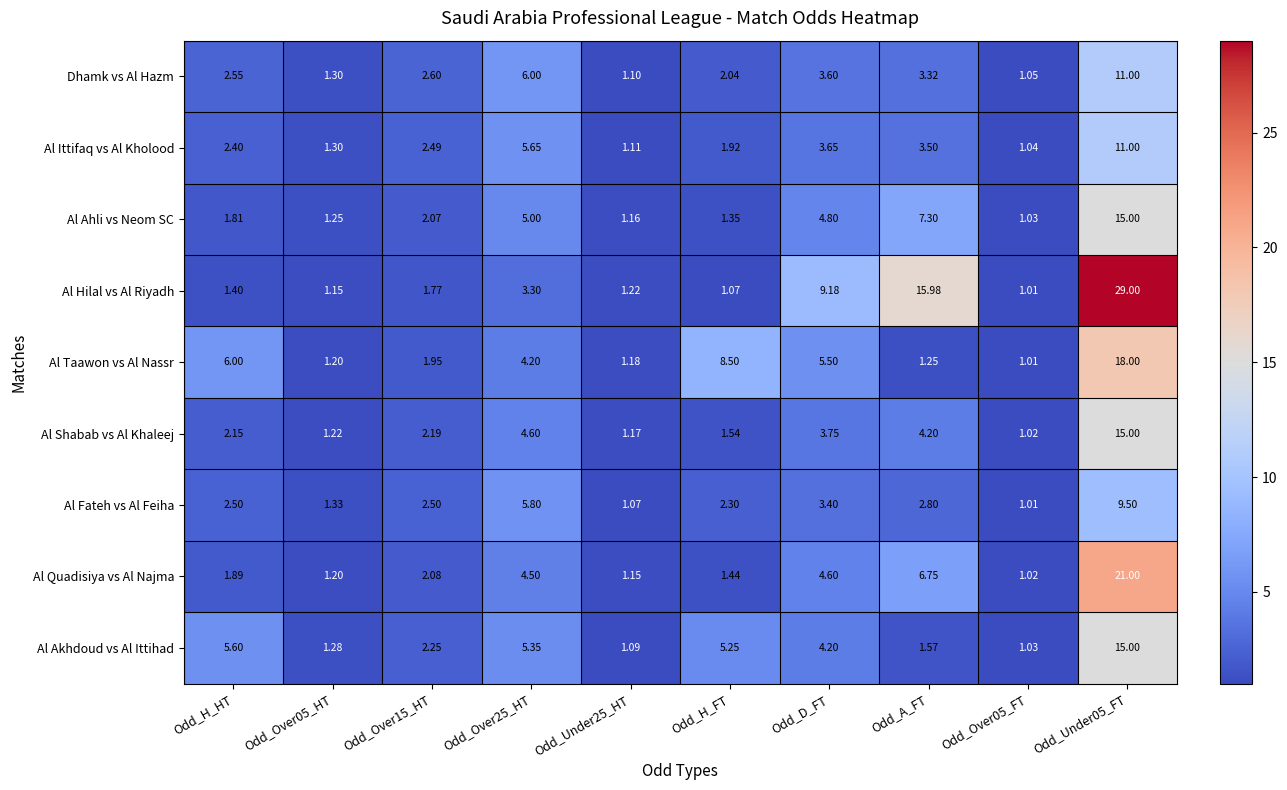

Rank the series at Odd_Over15_HT from lowest to highest value.

Al Hilal vs Al Riyadh, Al Taawon vs Al Nassr, Al Ahli vs Neom SC, Al Quadisiya vs Al Najma, Al Shabab vs Al Khaleej, Al Akhdoud vs Al Ittihad, Al Ittifaq vs Al Kholood, Al Fateh vs Al Feiha, Dhamk vs Al Hazm